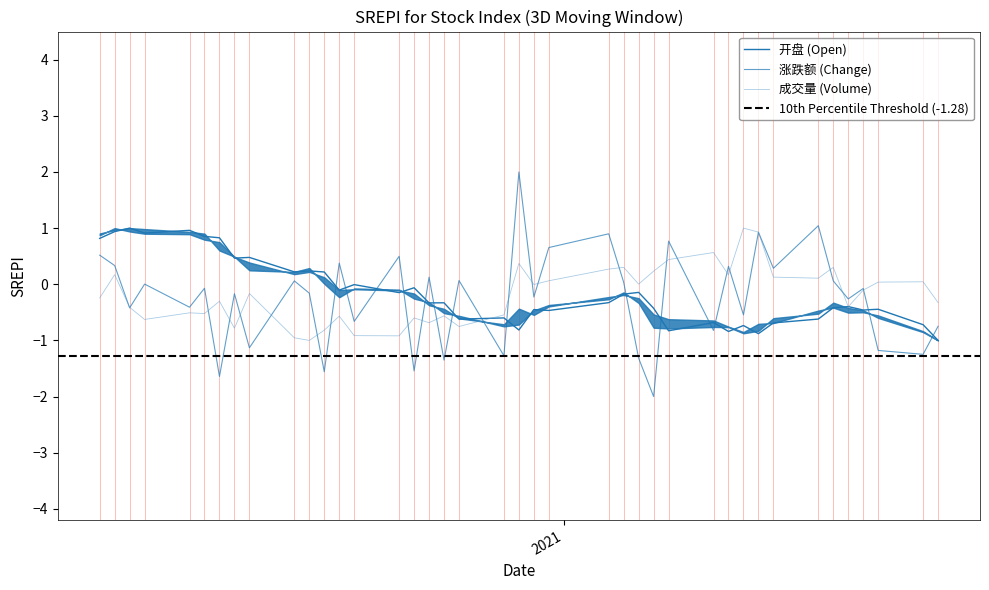

Which series has the widest spread of values?

涨跌额